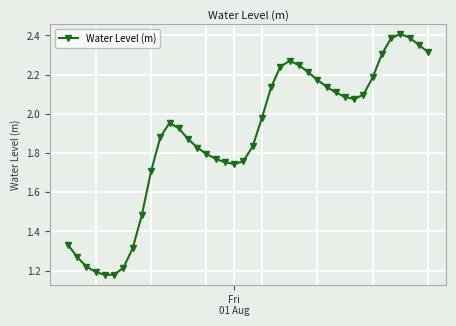

What is the sum of all values?

75.3